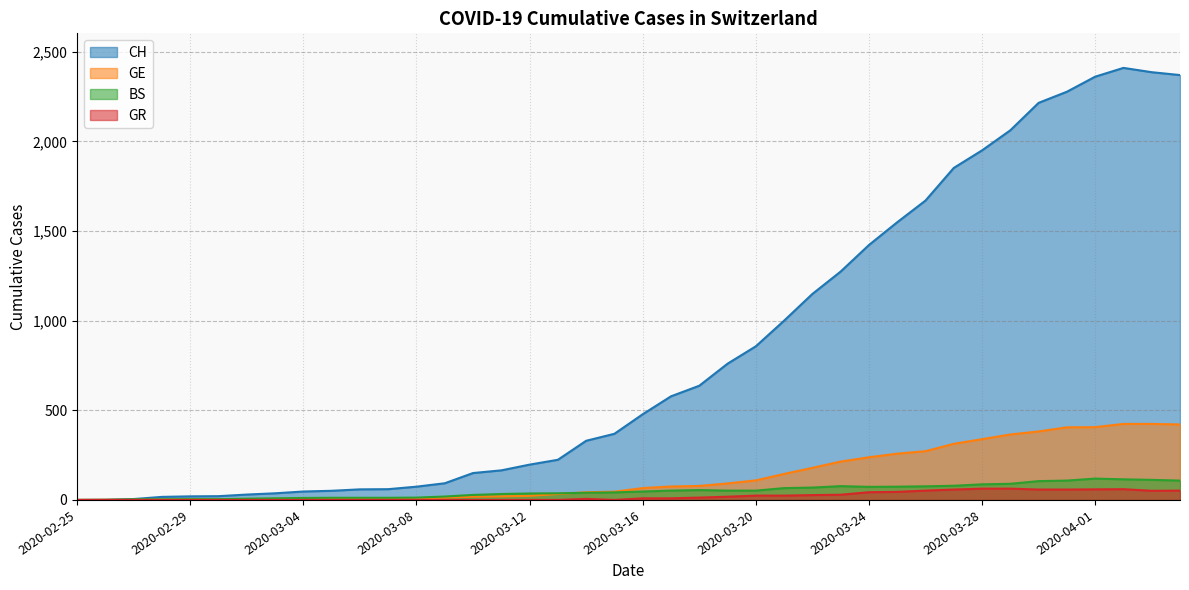

Reading right to left, extract all data points from this chart.

CH: 2020-04-04=2370	2020-04-03=2386	2020-04-02=2410	2020-04-01=2361	2020-03-31=2277	2020-03-30=2215	2020-03-29=2062	2020-03-28=1950	2020-03-27=1852	2020-03-26=1670	2020-03-25=1549	2020-03-24=1422	2020-03-23=1274	2020-03-22=1149	2020-03-21=1000	2020-03-20=857	2020-03-19=760	2020-03-18=637	2020-03-17=578	2020-03-16=478	2020-03-15=369	2020-03-14=330	2020-03-13=224	2020-03-12=197	2020-03-11=165	2020-03-10=150	2020-03-09=93	2020-03-08=74	2020-03-07=60	2020-03-06=59	2020-03-05=51	2020-03-04=47	2020-03-03=37	2020-03-02=30	2020-03-01=21	2020-02-29=20	2020-02-28=17	2020-02-27=5	2020-02-26=1	2020-02-25=0
GE: 2020-04-04=421	2020-04-03=424	2020-04-02=424	2020-04-01=406	2020-03-31=405	2020-03-30=382	2020-03-29=365	2020-03-28=339	2020-03-27=313	2020-03-26=272	2020-03-25=258	2020-03-24=238	2020-03-23=214	2020-03-22=179	2020-03-21=145	2020-03-20=109	2020-03-19=92	2020-03-18=78	2020-03-17=75	2020-03-16=66	2020-03-15=46	2020-03-14=43	2020-03-13=33	2020-03-12=23	2020-03-11=20	2020-03-10=18	2020-03-09=13	2020-03-08=9	2020-03-07=7	2020-03-06=7	2020-03-05=5	2020-03-04=4	2020-03-03=4	2020-03-02=3	2020-03-01=3	2020-02-29=3	2020-02-28=2	2020-02-27=1	2020-02-26=1	2020-02-25=0
BS: 2020-04-04=108	2020-04-03=112	2020-04-02=115	2020-04-01=119	2020-03-31=108	2020-03-30=105	2020-03-29=90	2020-03-28=87	2020-03-27=79	2020-03-26=76	2020-03-25=74	2020-03-24=73	2020-03-23=77	2020-03-22=69	2020-03-21=66	2020-03-20=52	2020-03-19=52	2020-03-18=55	2020-03-17=52	2020-03-16=47	2020-03-15=42	2020-03-14=40	2020-03-13=37	2020-03-12=36	2020-03-11=33	2020-03-10=28	2020-03-09=19	2020-03-08=13	2020-03-07=12	2020-03-06=12	2020-03-05=12	2020-03-04=11	2020-03-03=9	2020-03-02=7	2020-03-01=4	2020-02-29=4	2020-02-28=3	2020-02-27=3	2020-02-26=0	2020-02-25=0
GR: 2020-04-04=52	2020-04-03=51	2020-04-02=60	2020-04-01=59	2020-03-31=58	2020-03-30=58	2020-03-29=63	2020-03-28=63	2020-03-27=58	2020-03-26=52	2020-03-25=45	2020-03-24=43	2020-03-23=29	2020-03-22=27	2020-03-21=24	2020-03-20=24	2020-03-19=18	2020-03-18=13	2020-03-17=9	2020-03-16=9	2020-03-15=0	2020-03-14=6	2020-03-13=0	2020-03-12=0	2020-03-11=0	2020-03-10=0	2020-03-09=0	2020-03-08=0	2020-03-07=0	2020-03-06=0	2020-03-05=0	2020-03-04=0	2020-03-03=0	2020-03-02=0	2020-03-01=0	2020-02-29=0	2020-02-28=0	2020-02-27=0	2020-02-26=0	2020-02-25=0